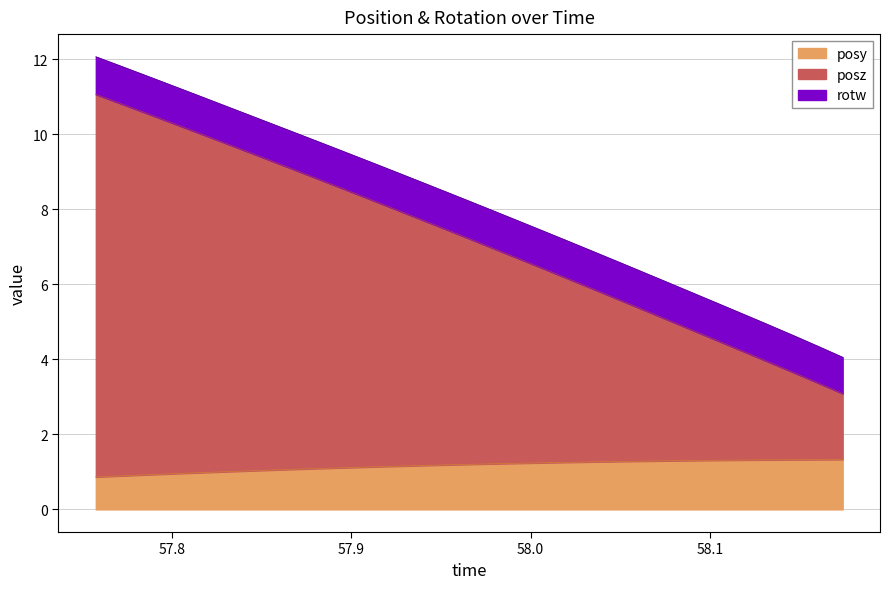

What is the value of the posy point at the 15th from the left?

1.2